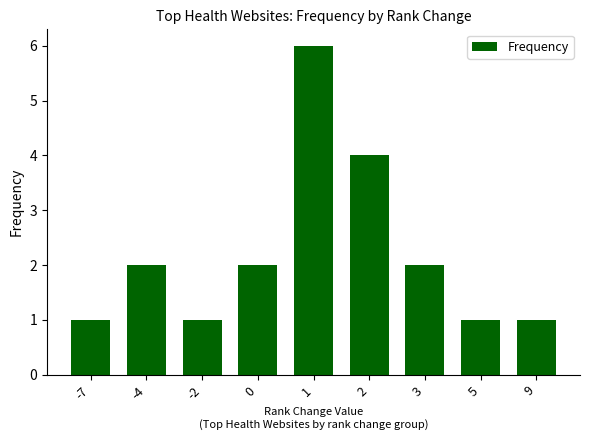

What is the sum of the values at 0 and -7?

3